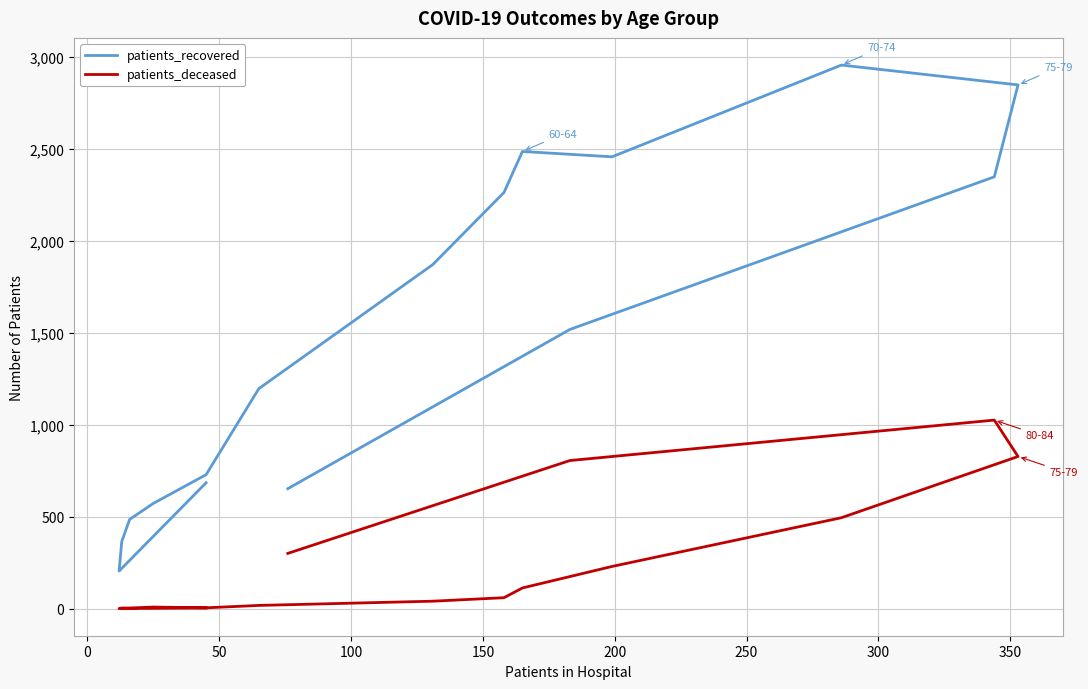

Rank the series by their average value, from lowest to highest.

patients_deceased, patients_recovered